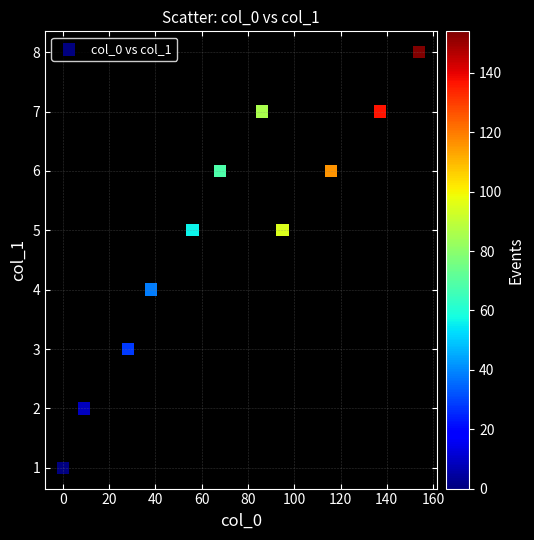

What is the range of Y values (max minus min)?

7